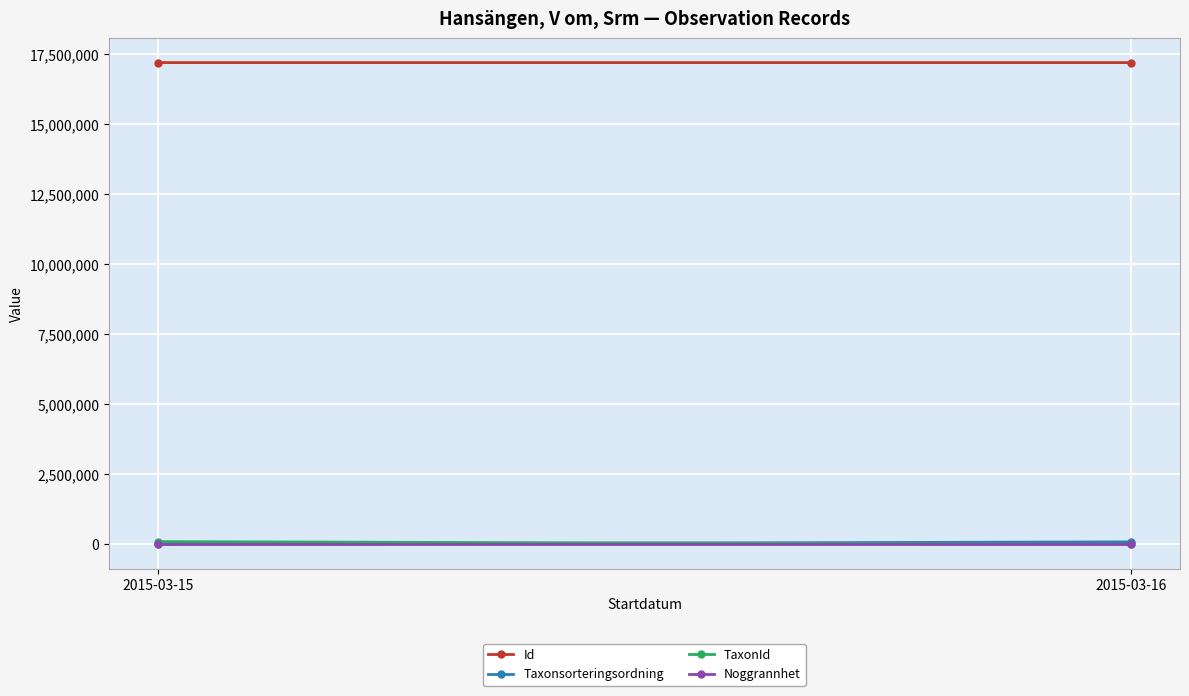

What is the maximum value for Id?

17204144